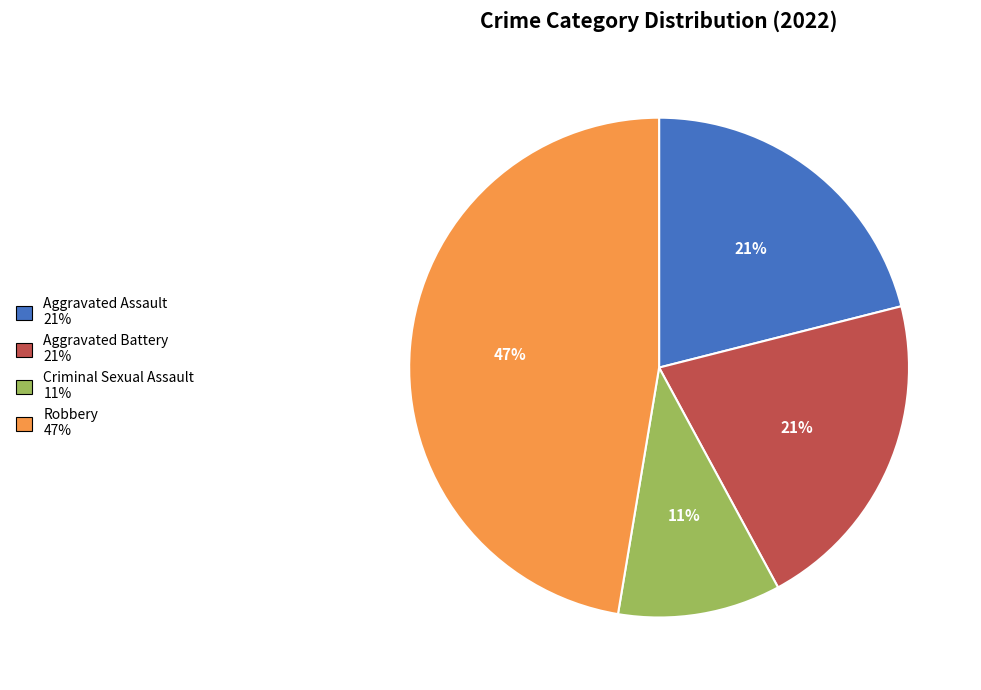

Is there a majority slice in this chart?

No